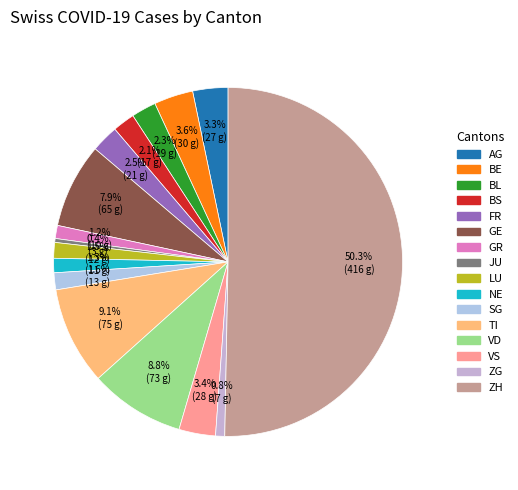

How many segments does this pie chart have?

16